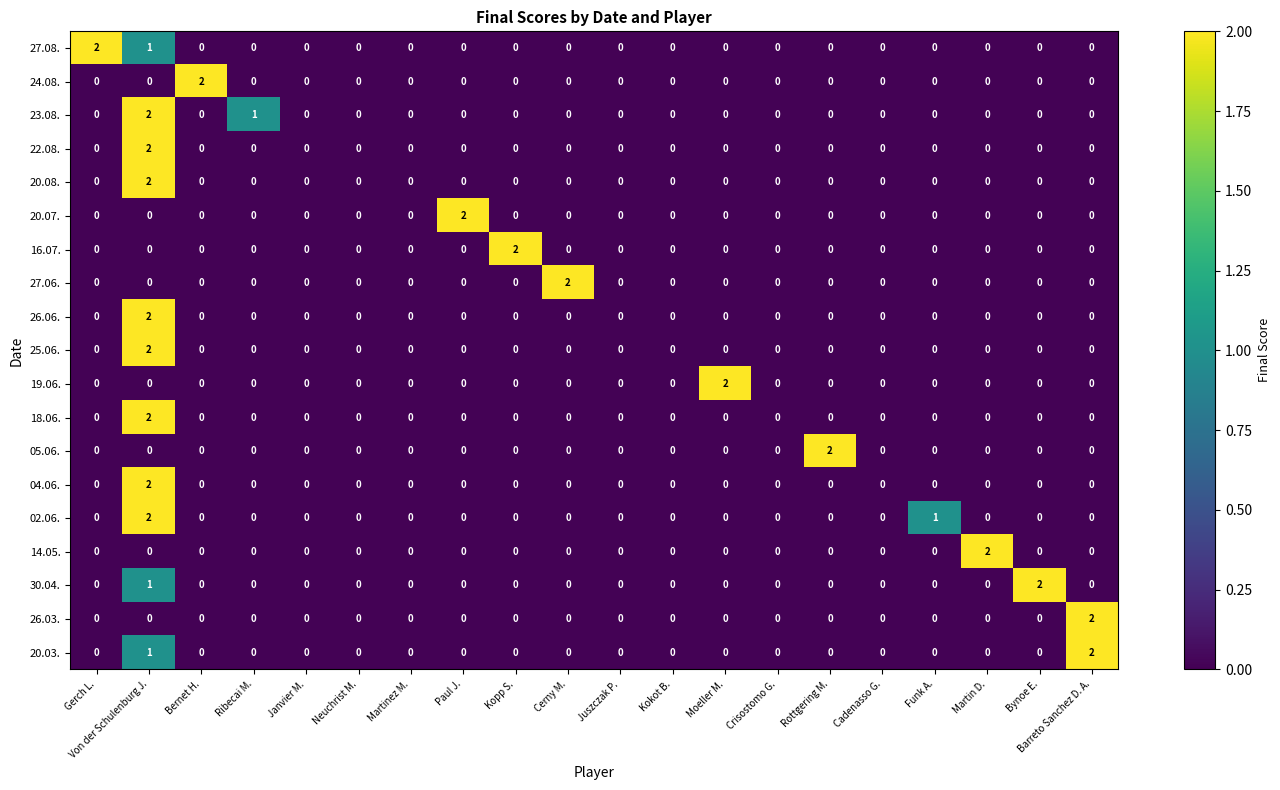

At which category is the sum across all series the highest?

Von der Schulenburg J.